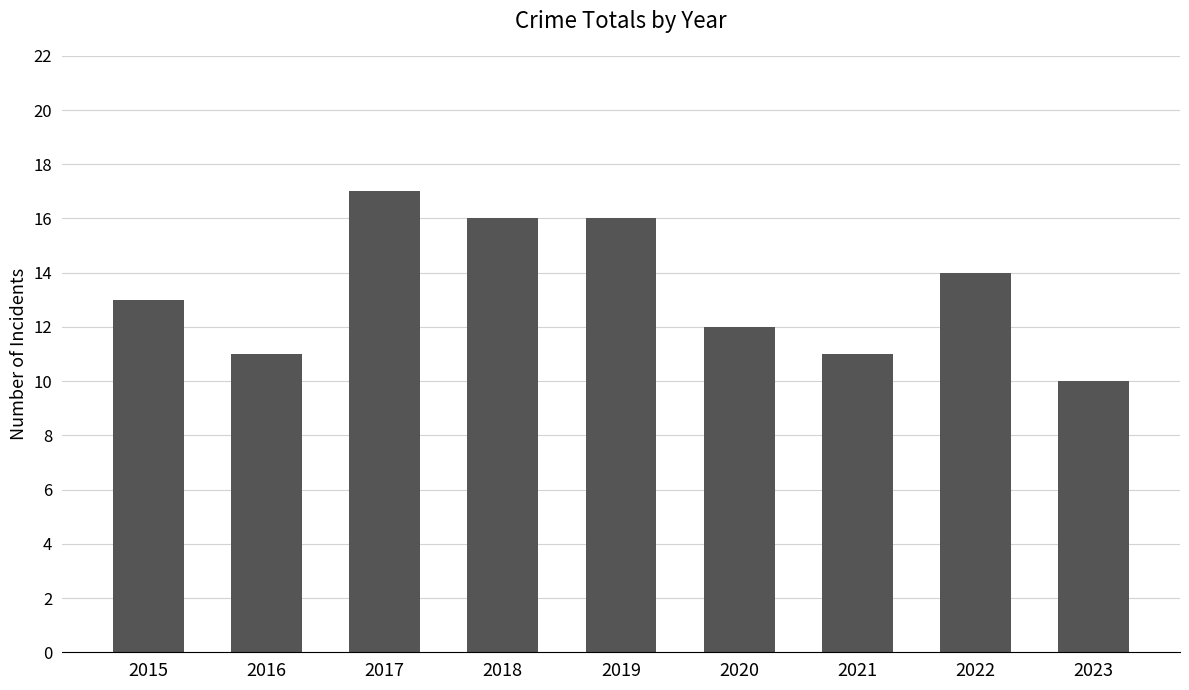

What is the change in value from 2019 to 2023?

-6